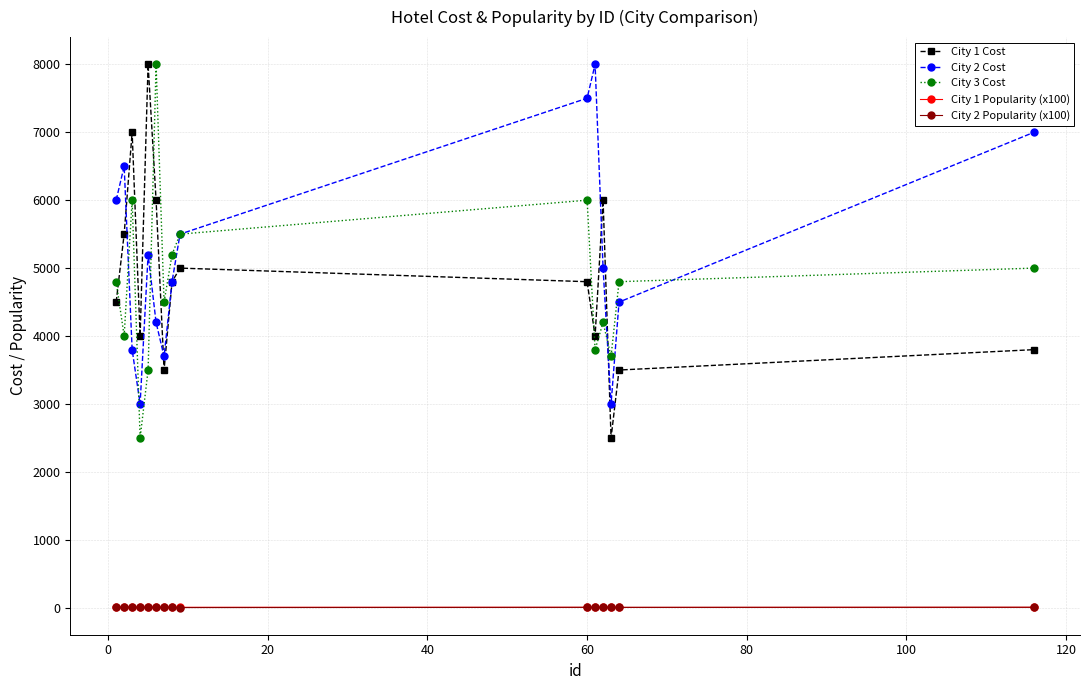

What is the maximum value shown in the chart?

8000